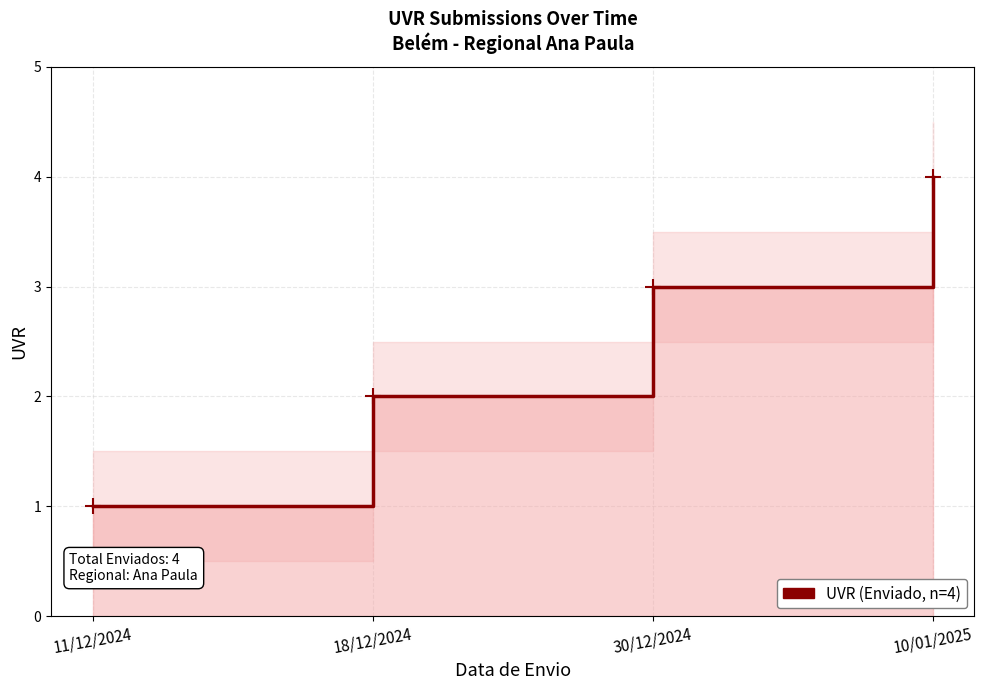

What is the change in value from 30/12/2024 to 10/01/2025?

+1